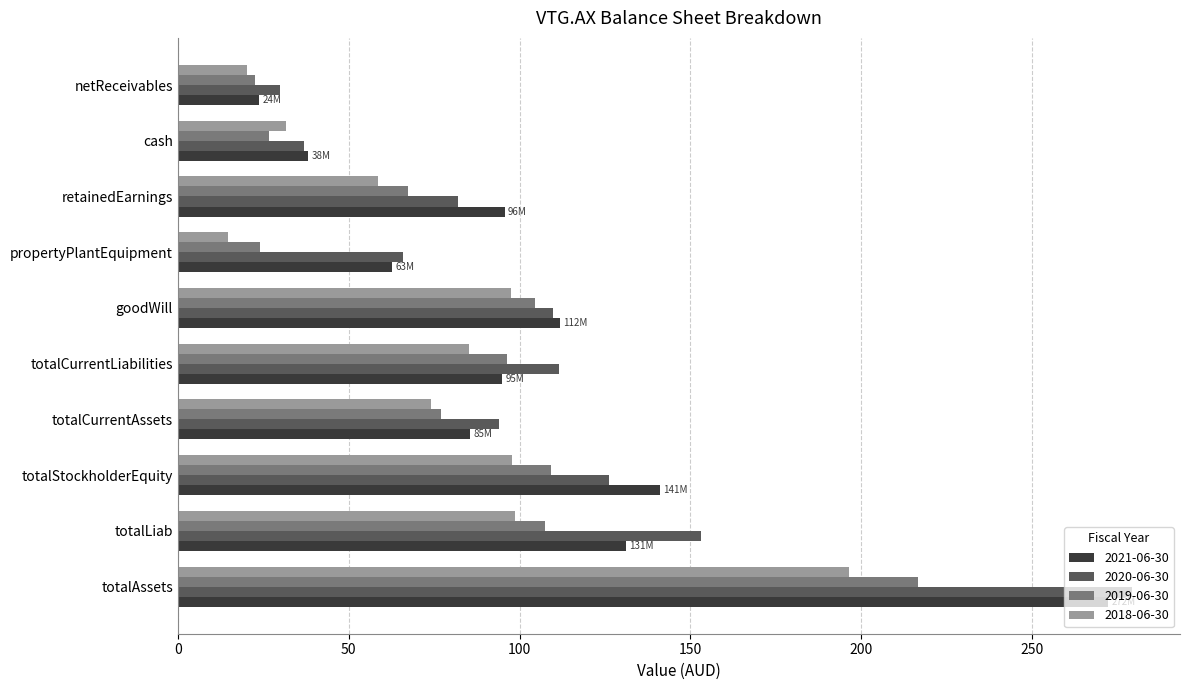

Read the 2020-06-30 value at propertyPlantEquipment.

66.0